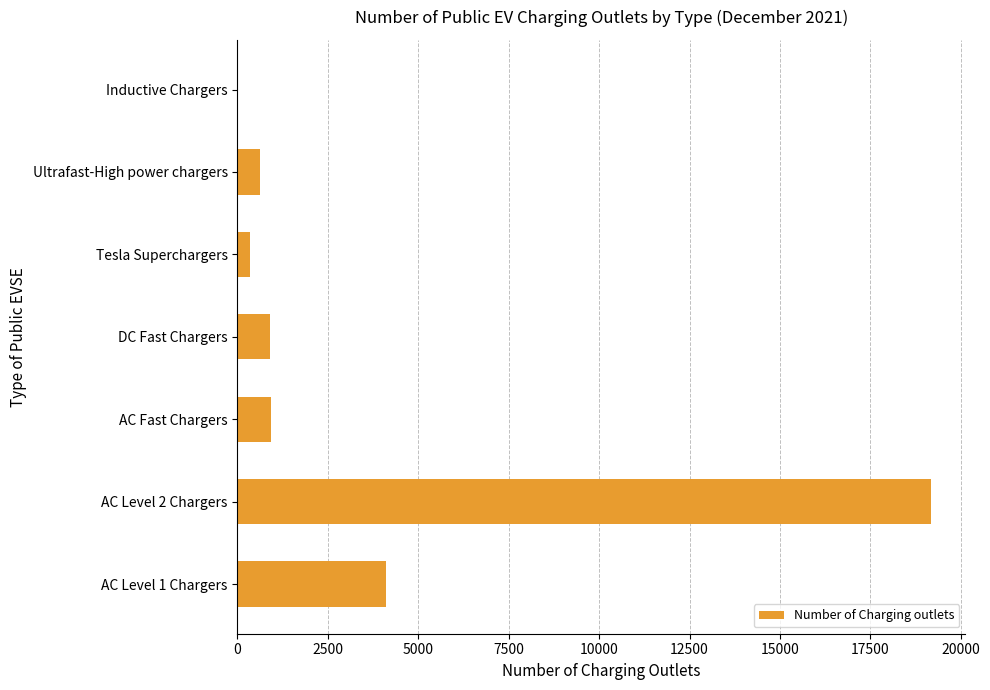

What is the maximum value shown in the chart?

19165